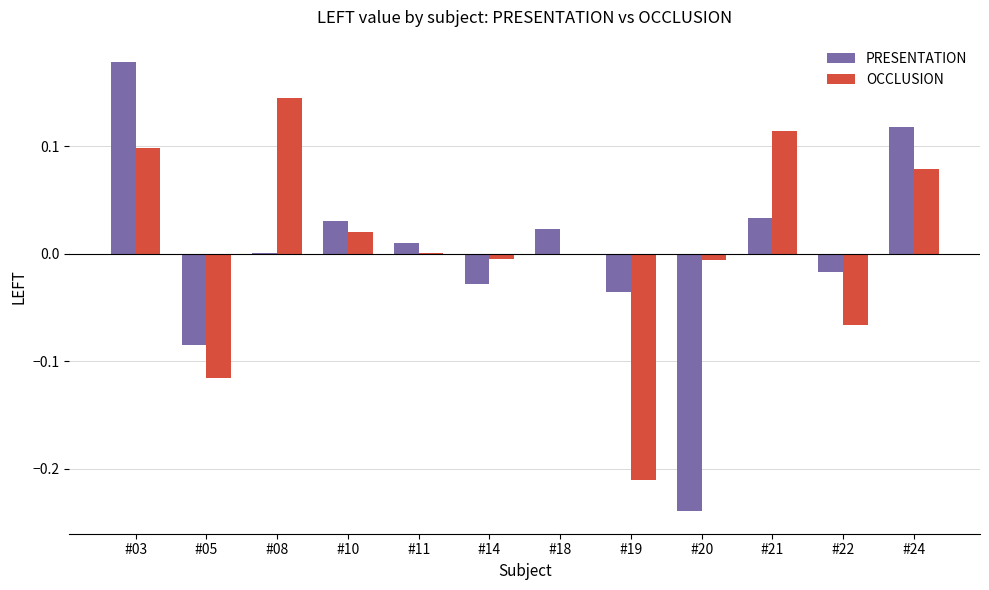

Is the value of PRESENTATION at #19 greater than the value of OCCLUSION at #14?

No